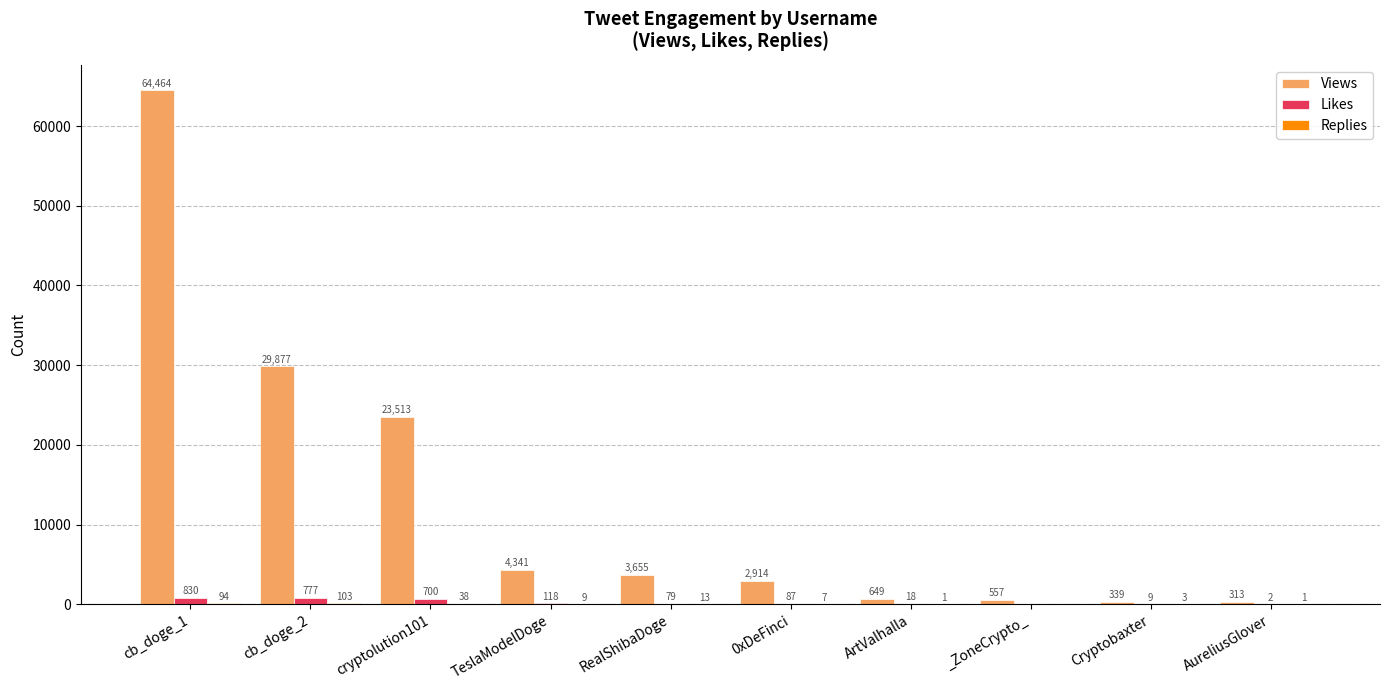

Between cb_doge_2 and _ZoneCrypto_, which series saw the biggest shift?

Views